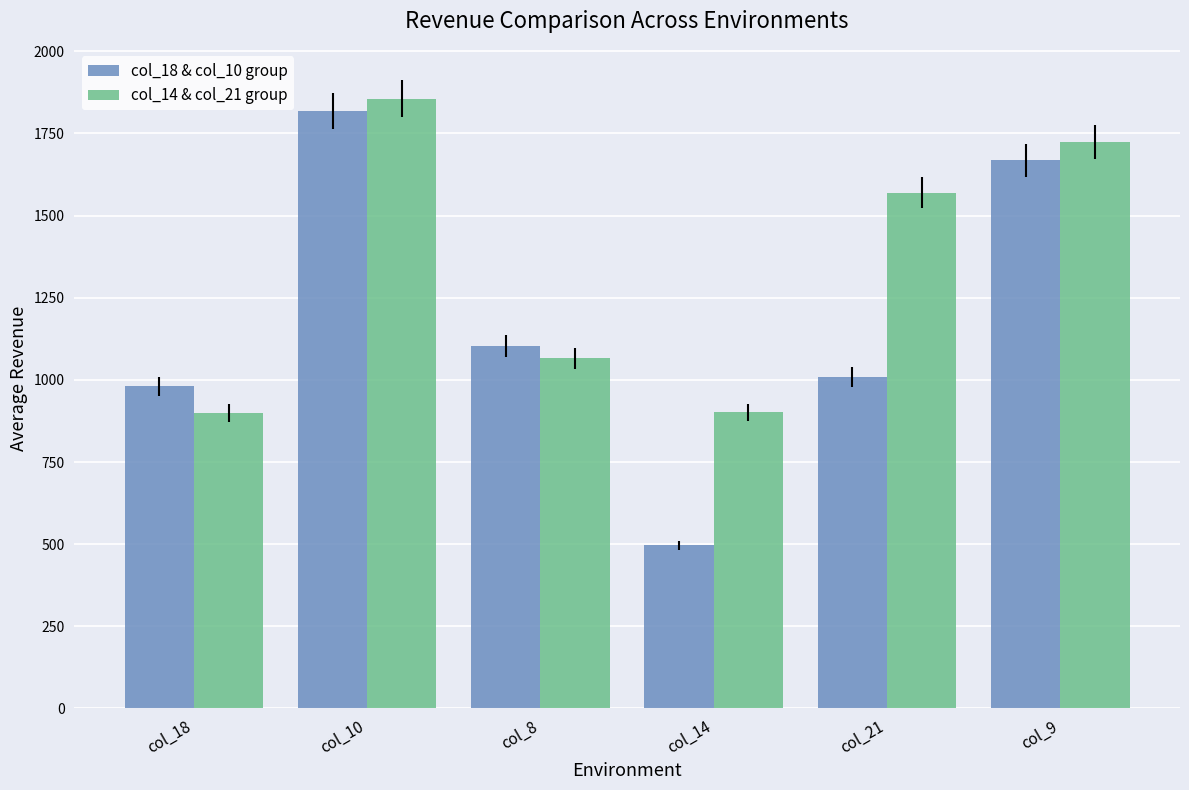

At how many categories does at least one series exceed 579?

6